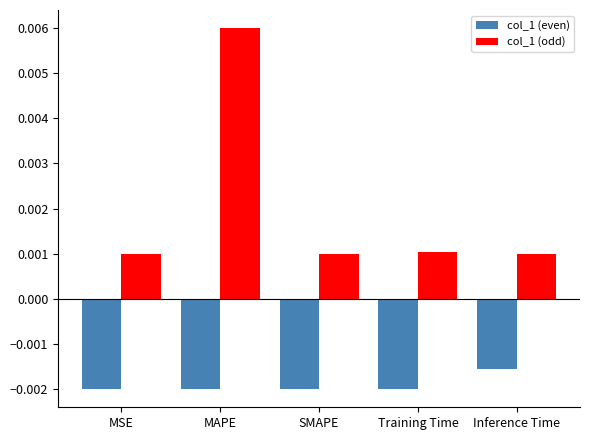

Which series has the widest spread of values?

col_1 (odd)